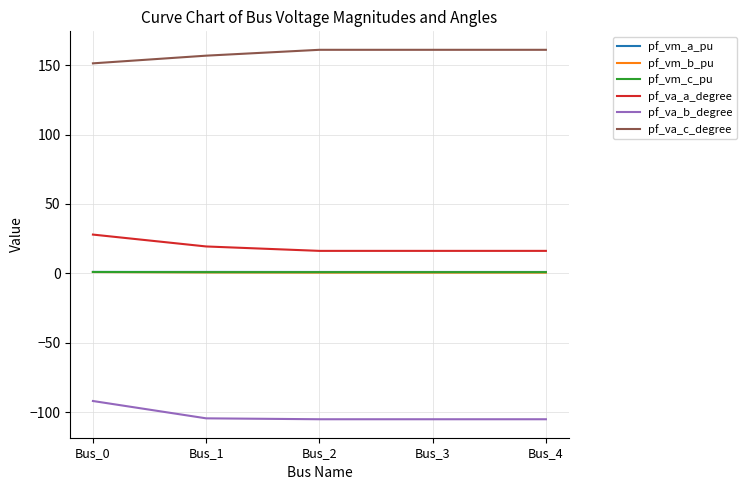

Is the value of pf_va_b_degree at Bus_0 greater than the value of pf_va_c_degree at Bus_4?

No